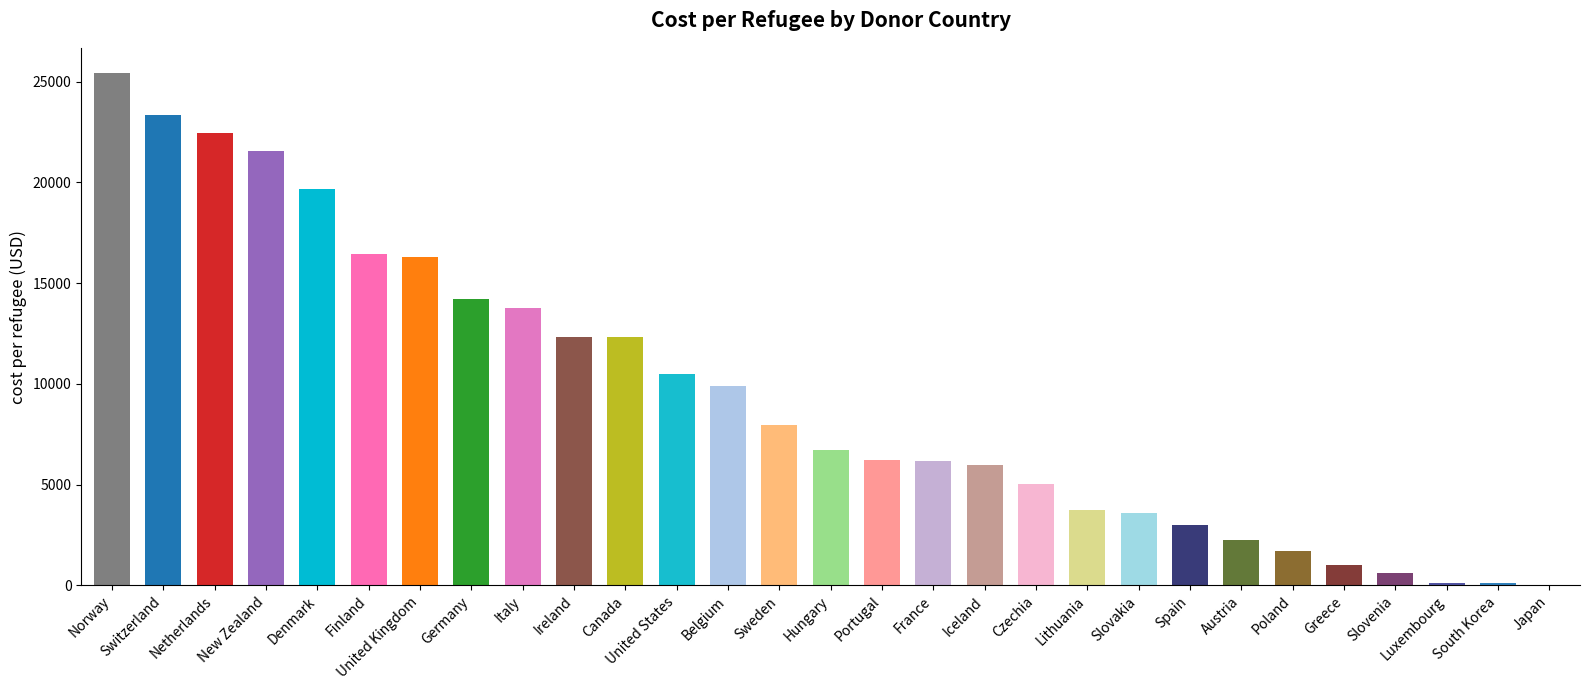

What is the change in value from United States to Slovenia?

-9877.0